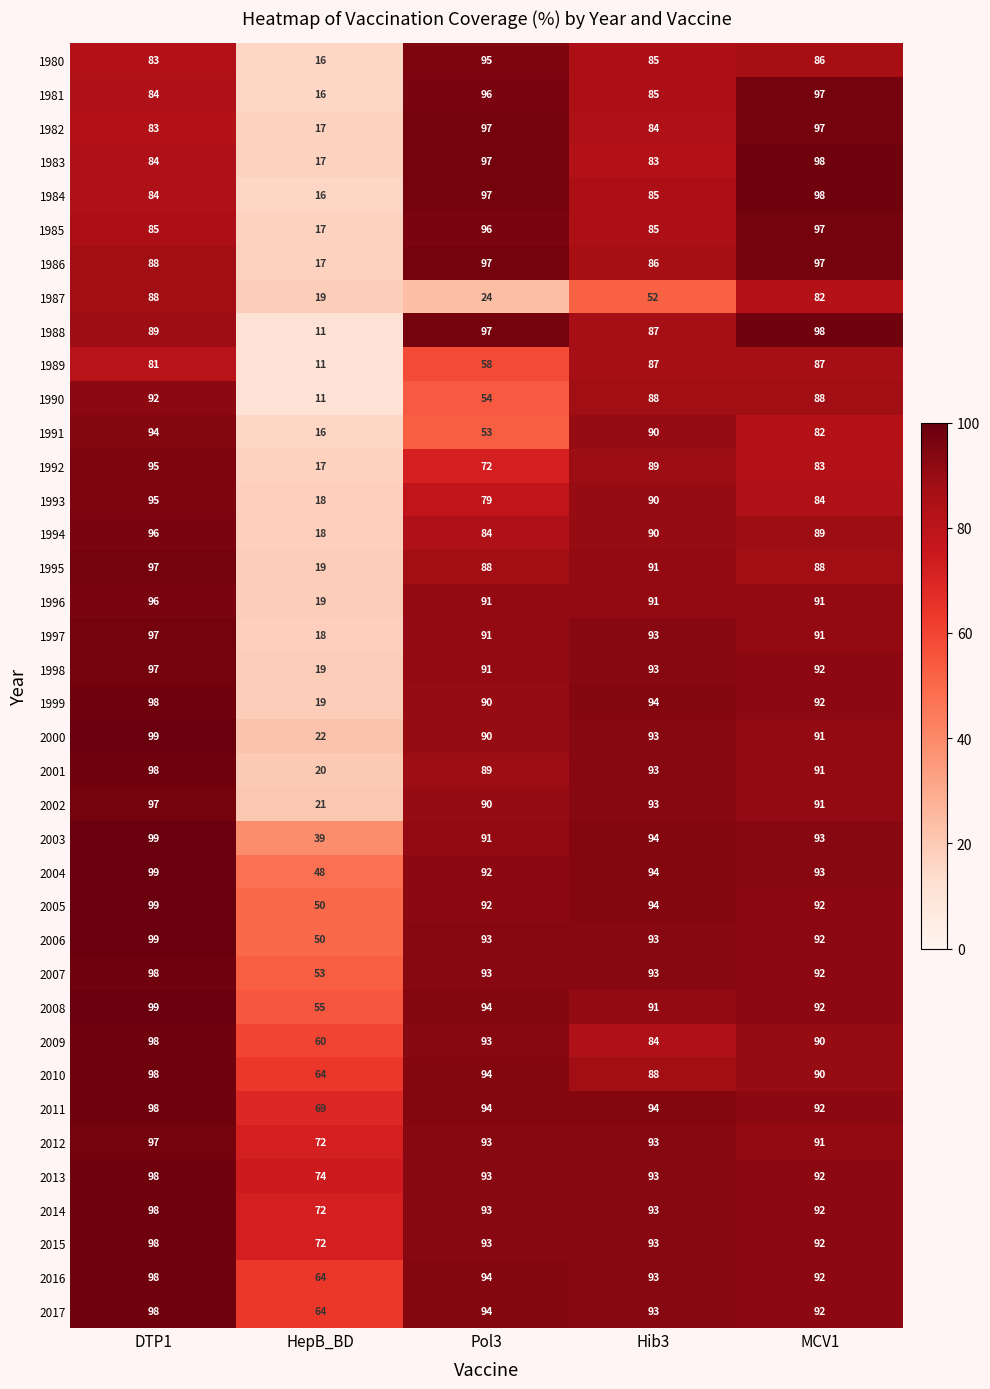

What is the difference between the maximum and minimum values in the 1985 series?

80